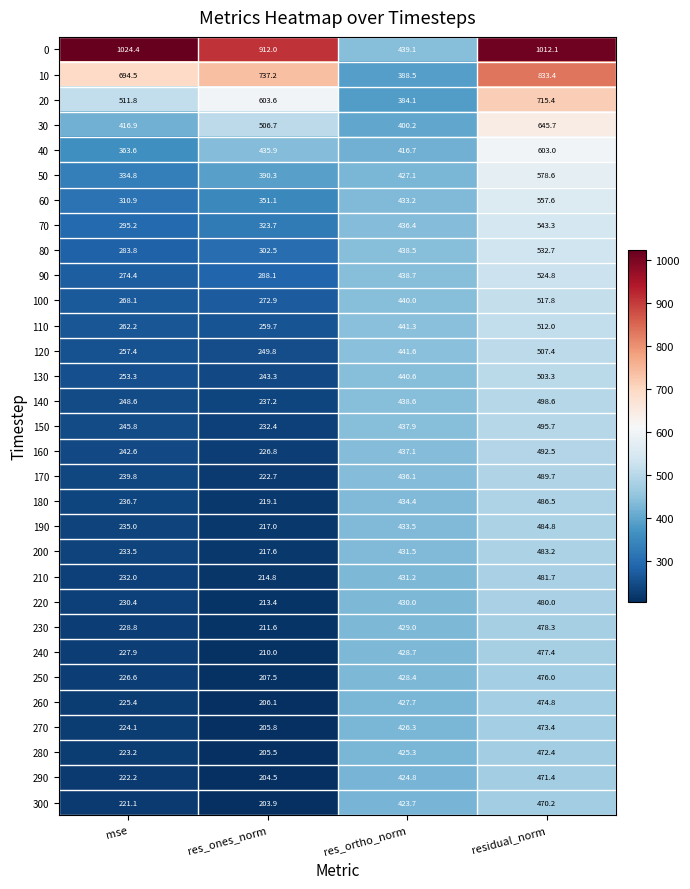

What is the difference between the 50 values at res_ortho_norm and residual_norm?

151.5